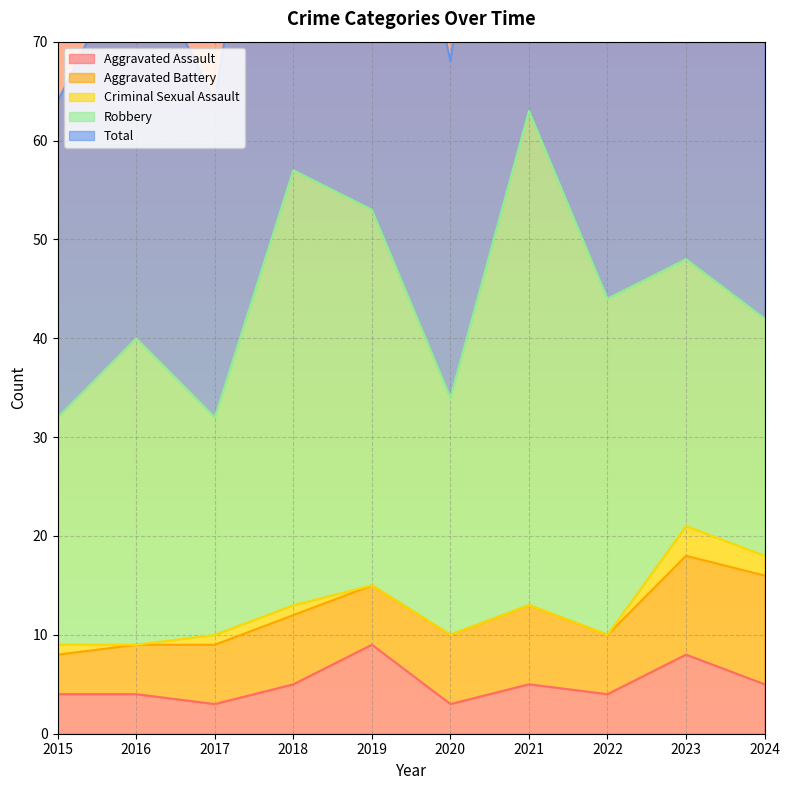

True or false: Aggravated Battery has a value of 8 at 2021.

True